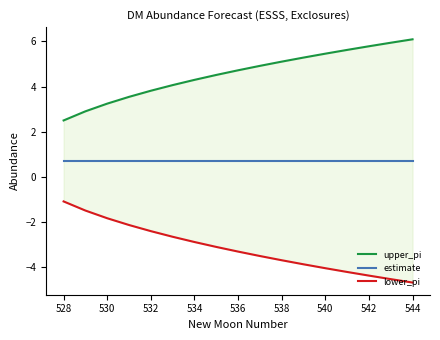

Count the number of data series in this chart.

3